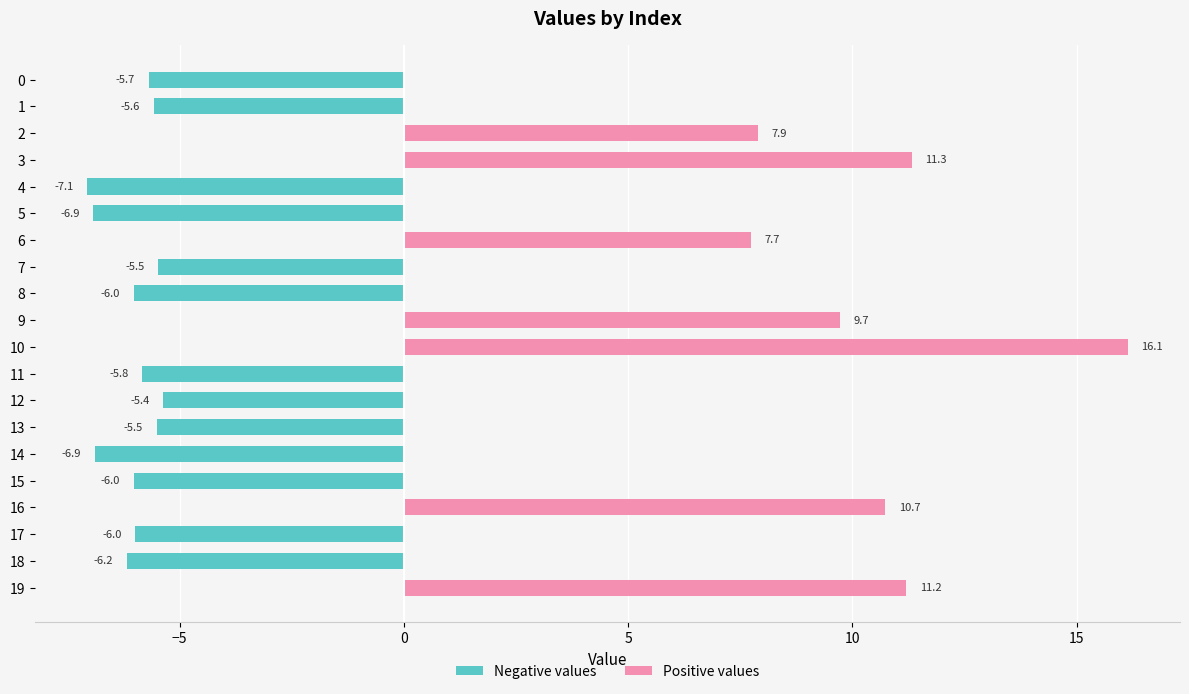

Does the chart contain stacked bars?

No